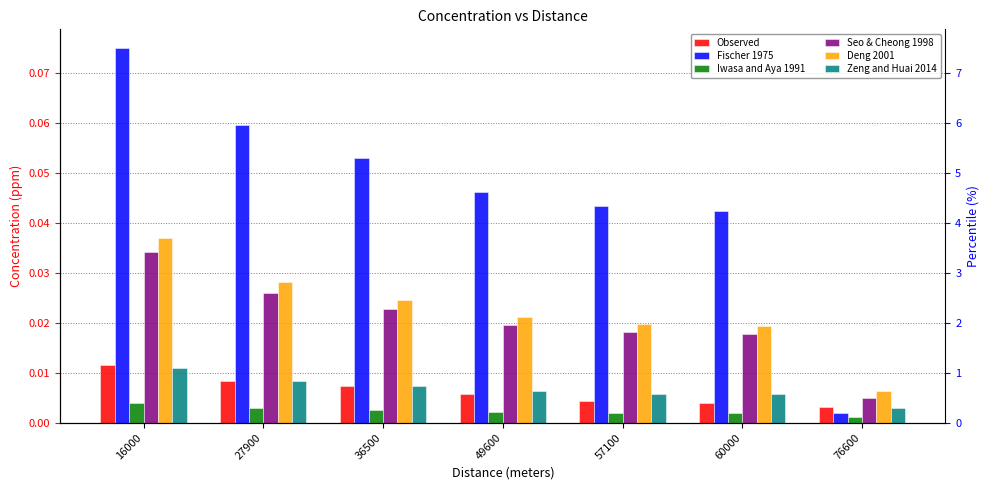

The value of Seo & Cheong 1998 at 49600 is 0.0. True or false?

False